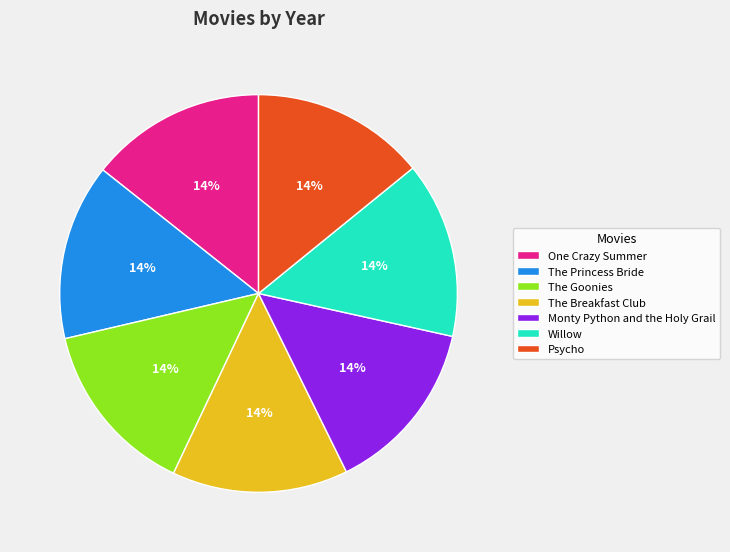

What is the ratio of the value at Monty Python and the Holy Grail to the value at The Goonies?

1.0